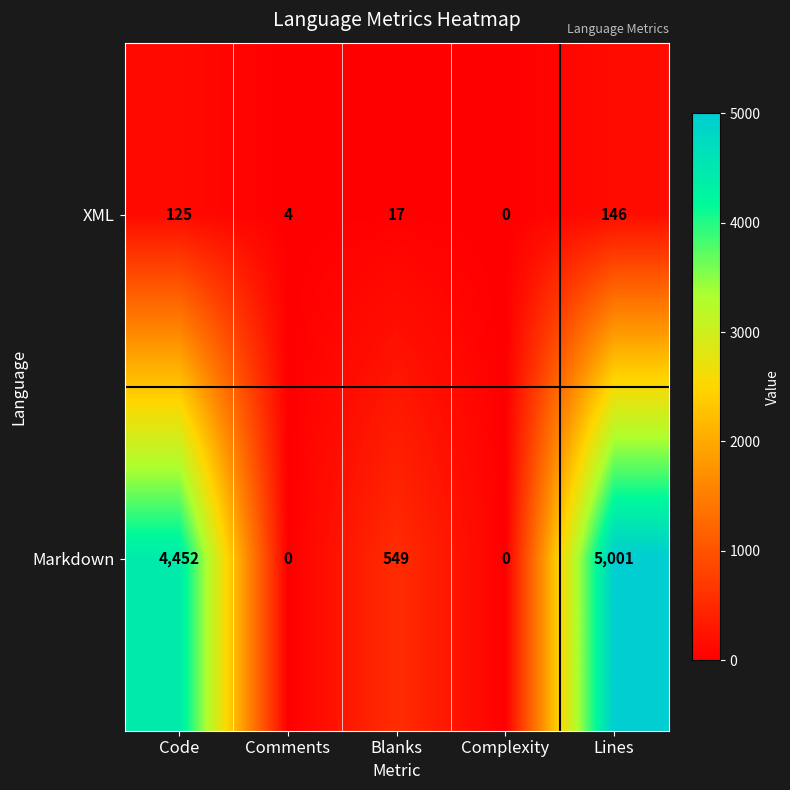

At how many categories does at least one series exceed 4624?

1